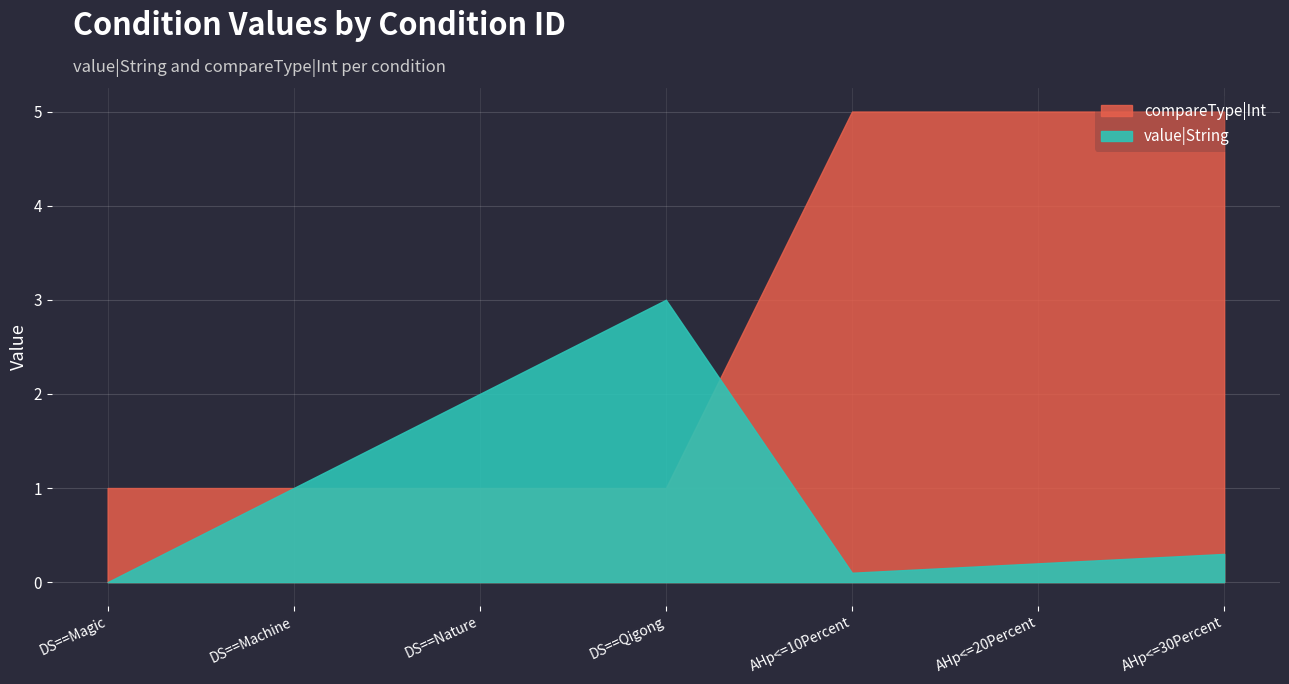

List the labels in order of compareType|Int value, largest first.

AHp<=10Percent, AHp<=20Percent, AHp<=30Percent, DS==Magic, DS==Machine, DS==Nature, DS==Qigong